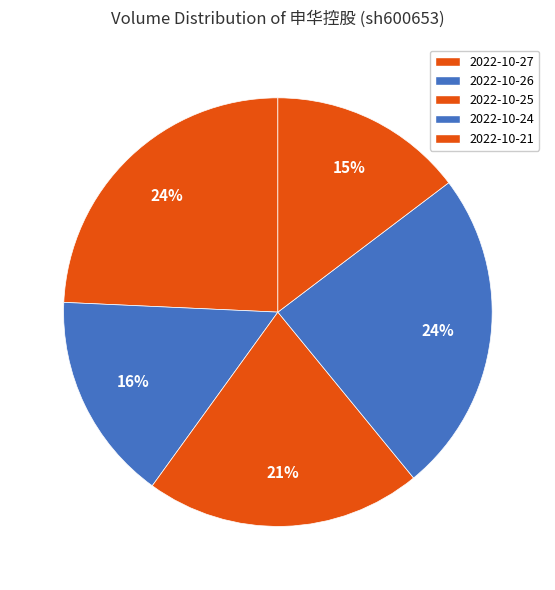

Which category has the biggest portion of the pie?

2022-10-24